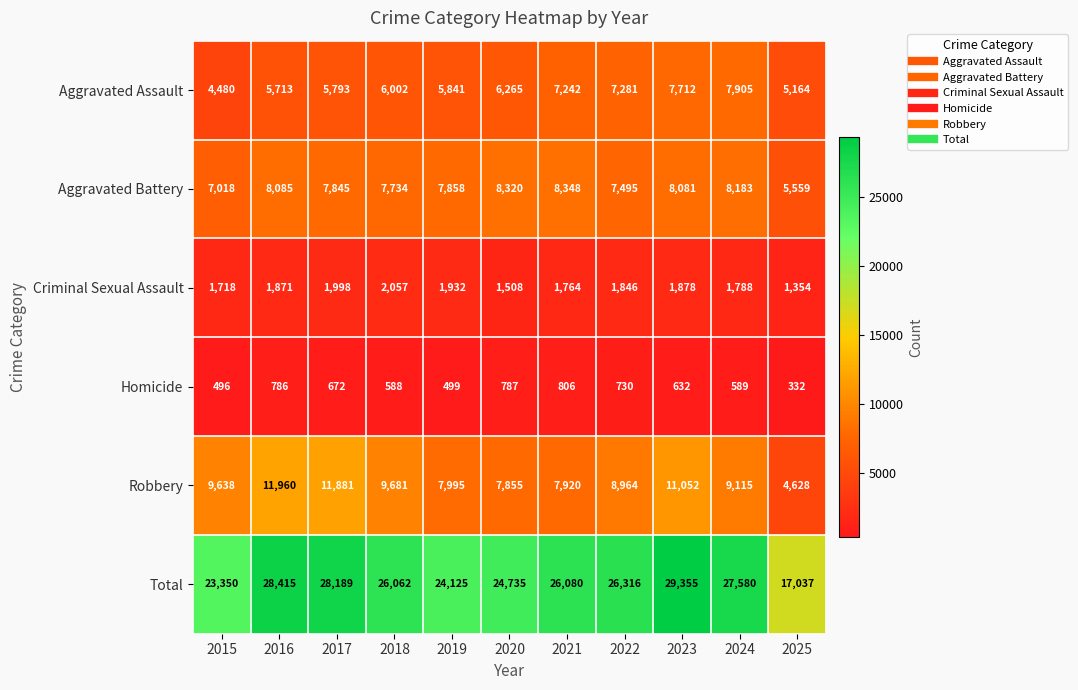

Is the value of Aggravated Battery at 2016 greater than the value of Aggravated Assault at 2022?

Yes